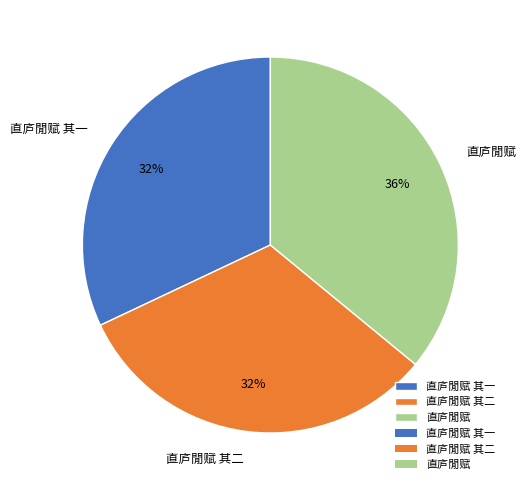

Count the number of slices in the pie.

3